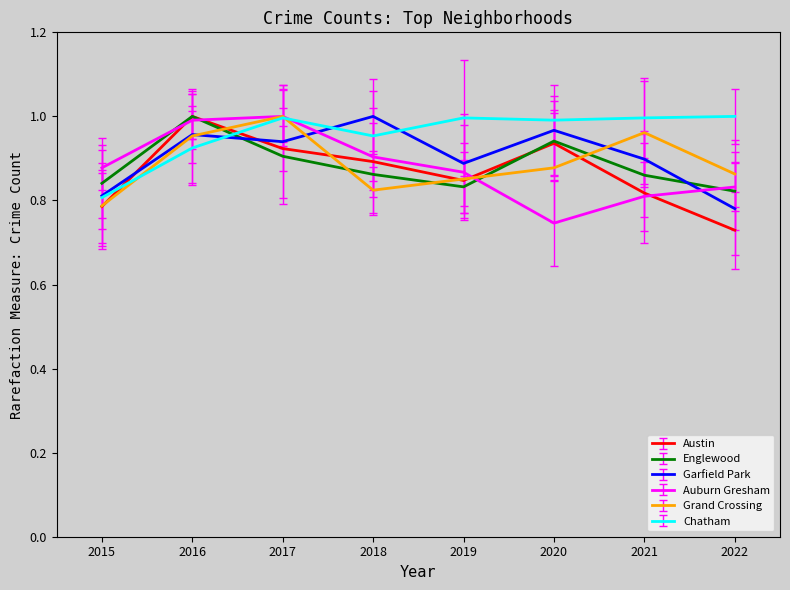

How many data points does each series have?

8